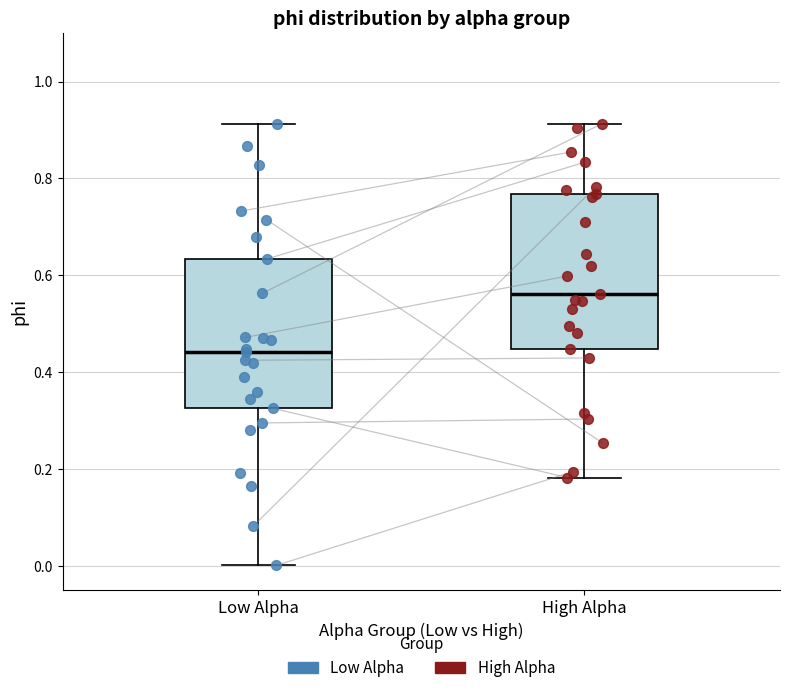

Which box's median line is the highest?

High Alpha